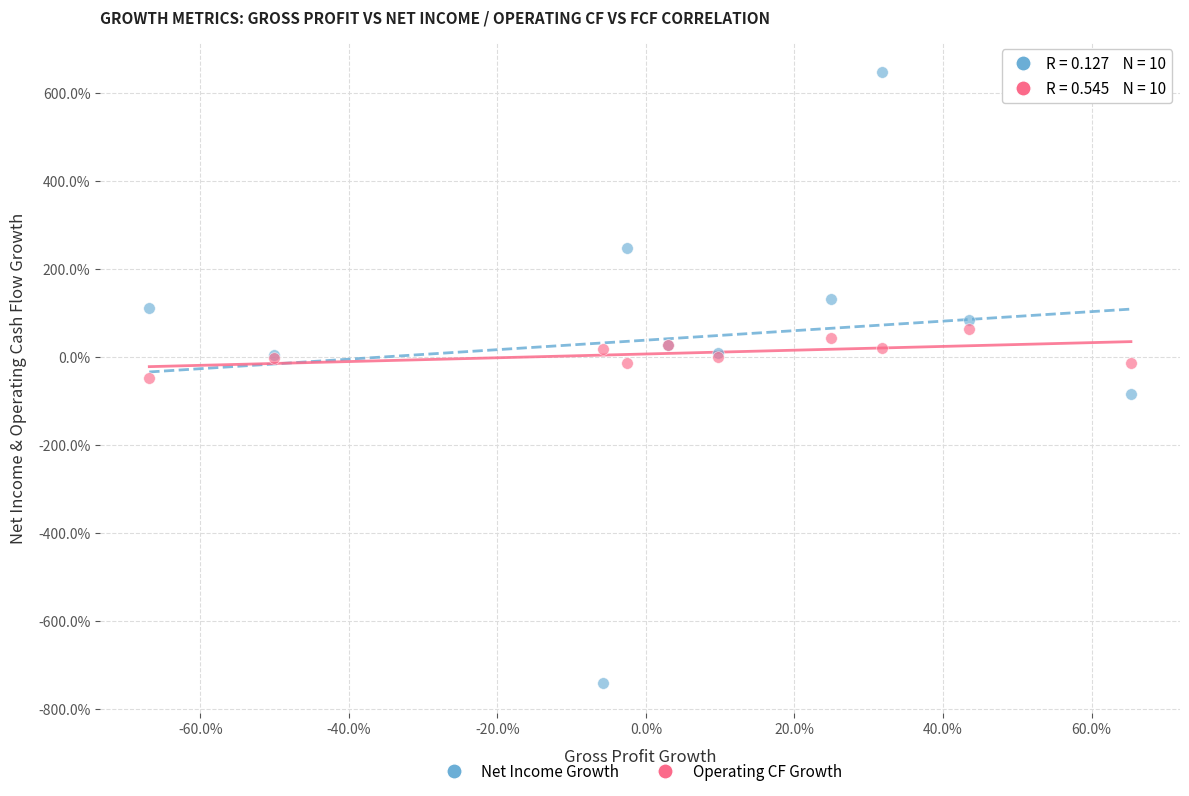

Which series has the largest Y range (max minus min)?

Net Income Growth